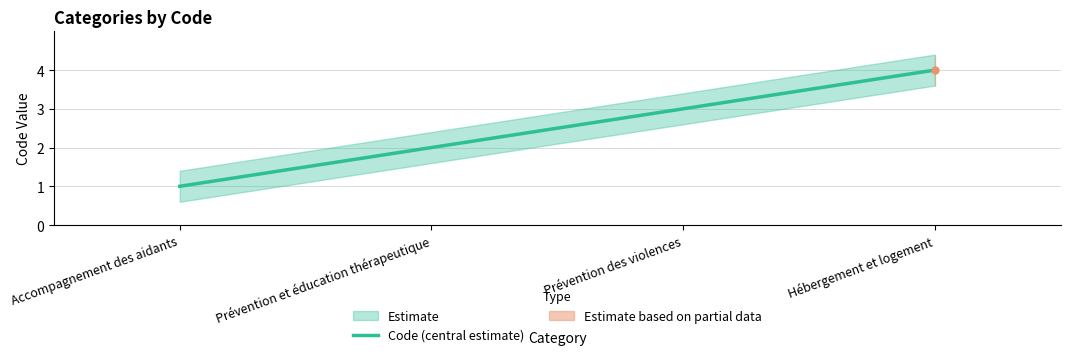

Count the values in the range 2 to 4.

3